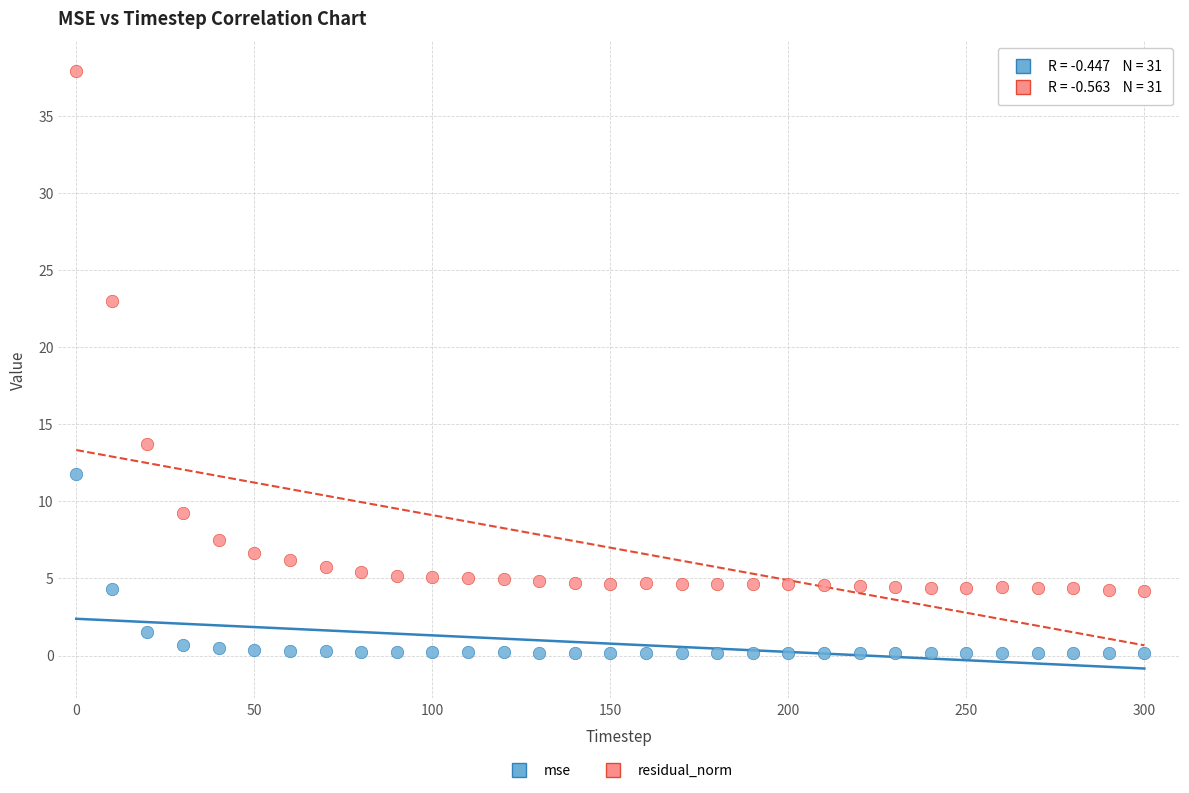

Across all data points, what is the range of Y values (max minus min)?

37.8